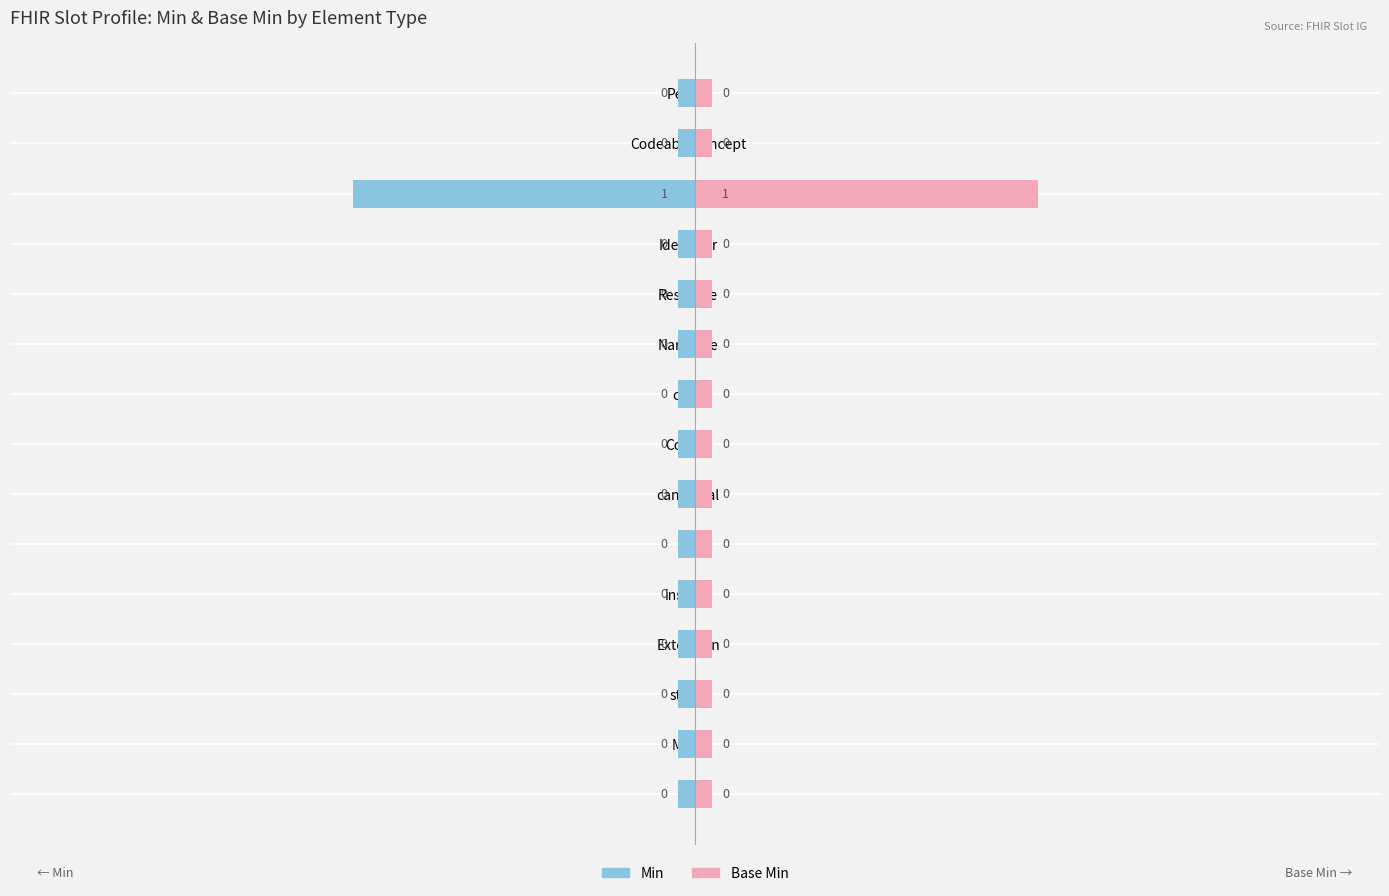

Is the value of Min at Identifier greater than the value of Base Min at canonical?

No